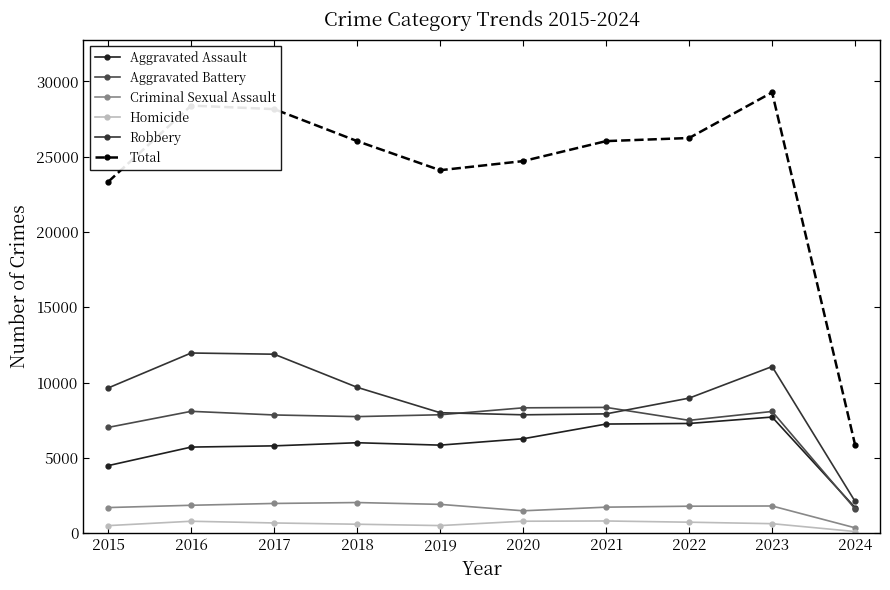

At how many categories does at least one series exceed 26875?

3